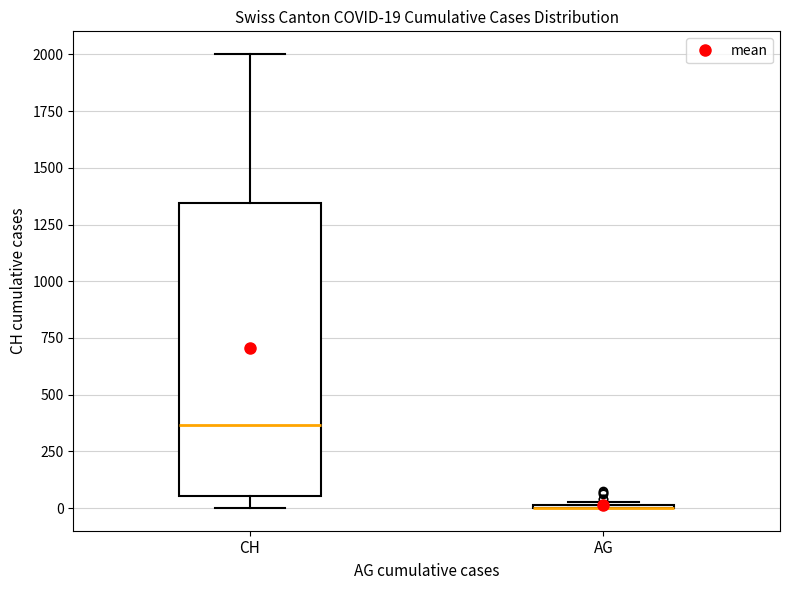

Comparing the boxes themselves (not the whiskers), which one is the tallest?

CH